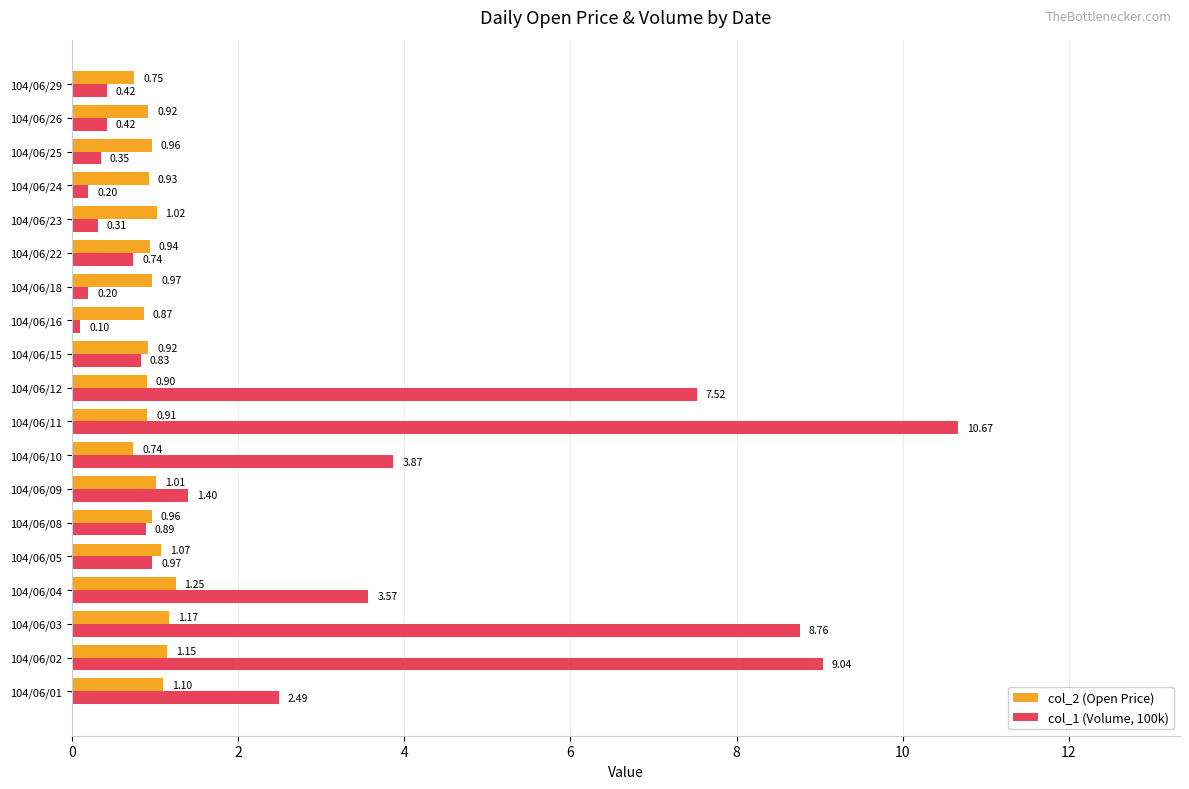

Is the value of col_2 (Open Price) at 104/06/26 greater than the value of col_1 (Volume, 100k) at 104/06/29?

Yes